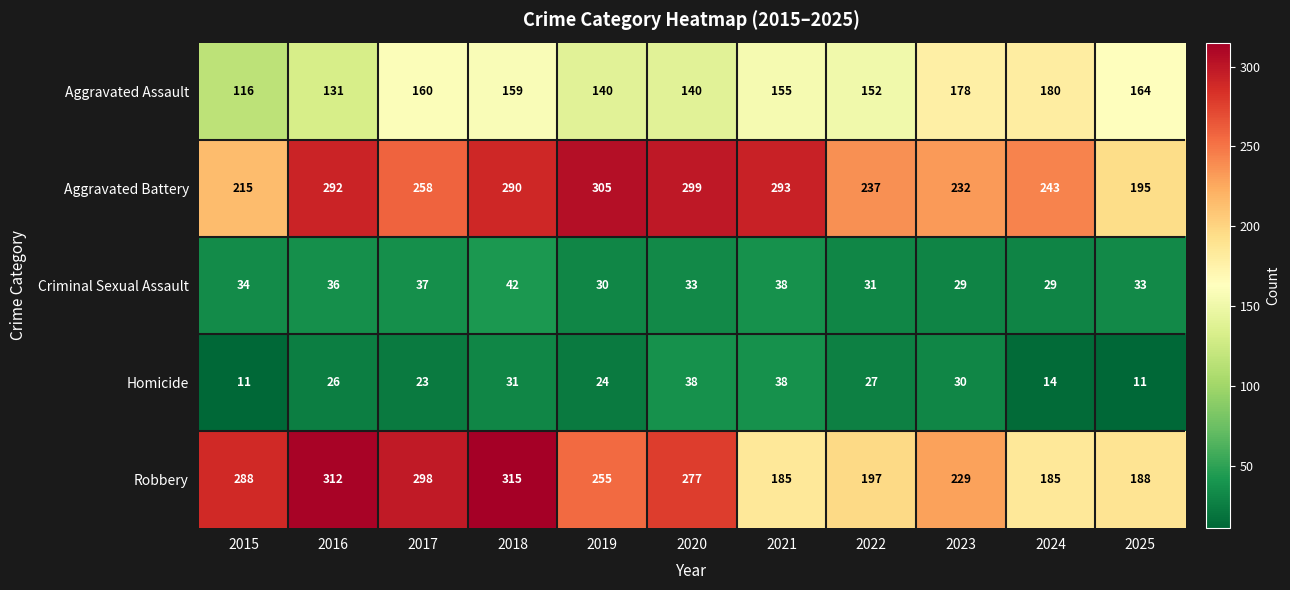

At how many categories does at least one series exceed 11?

11